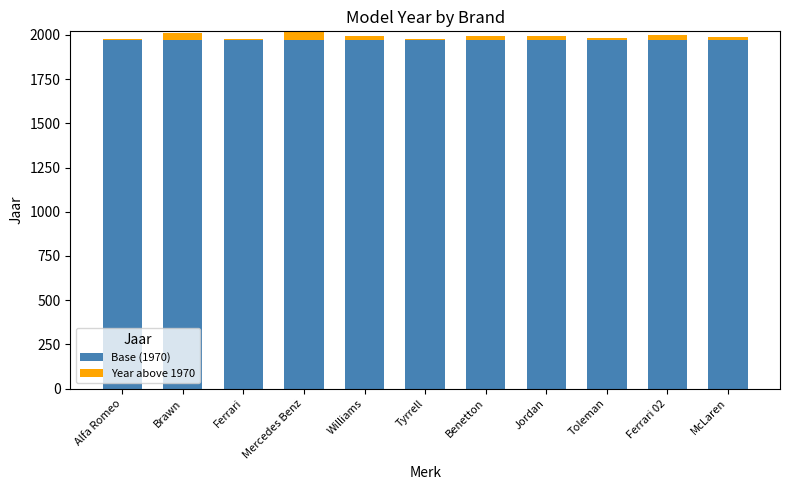

Are the bars horizontal?

No